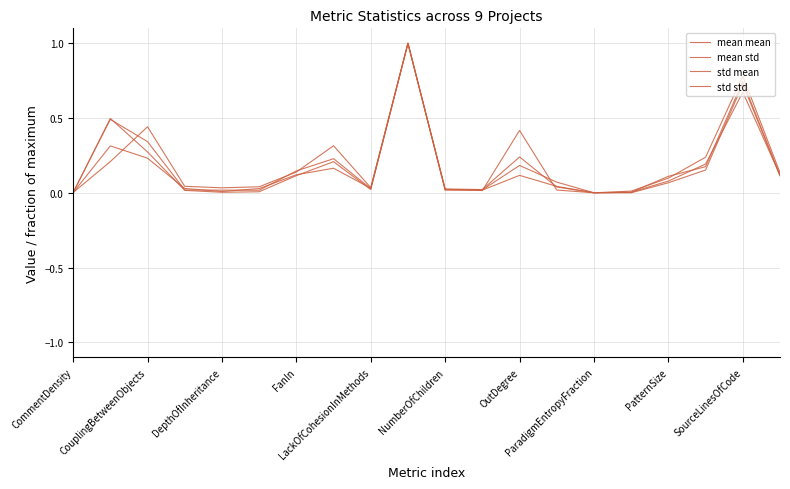

How many lines are shown in the chart?

4